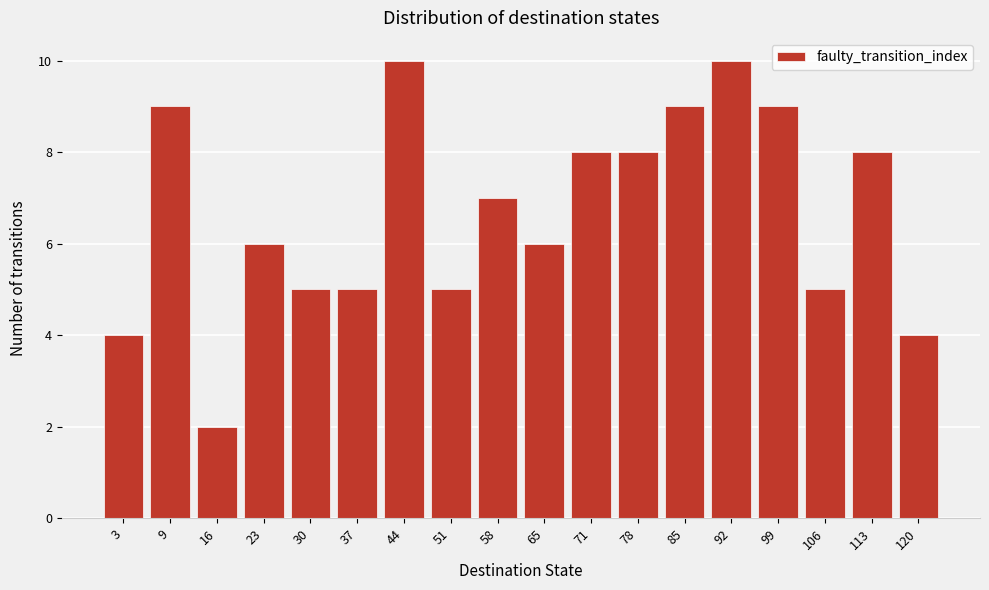

Reading left to right, extract all data points from this chart.

4	9	2	6	5	5	10	5	7	6	8	8	9	10	9	5	8	4